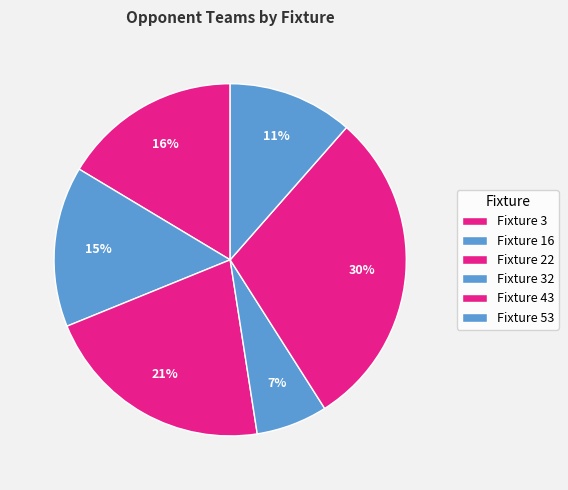

How many slices are in this pie chart?

6